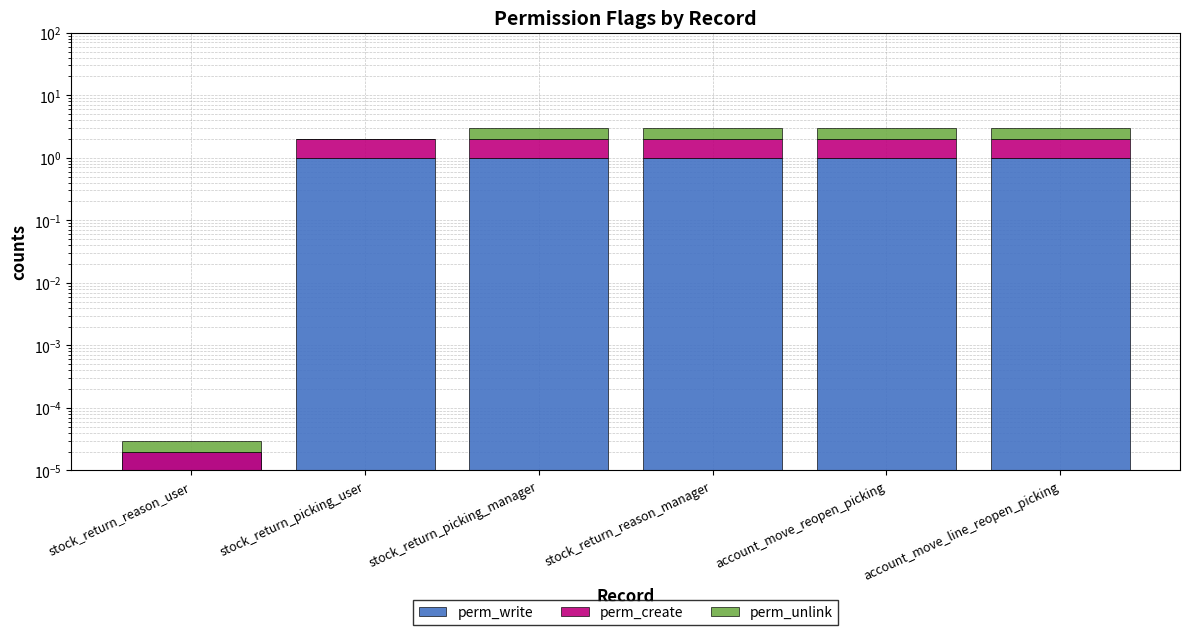

What position from the left is stock_return_picking_user?

2